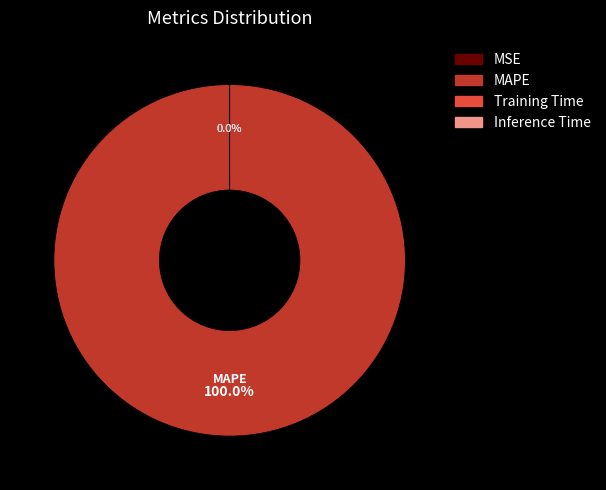

What is the largest slice in the pie chart?

MAPE